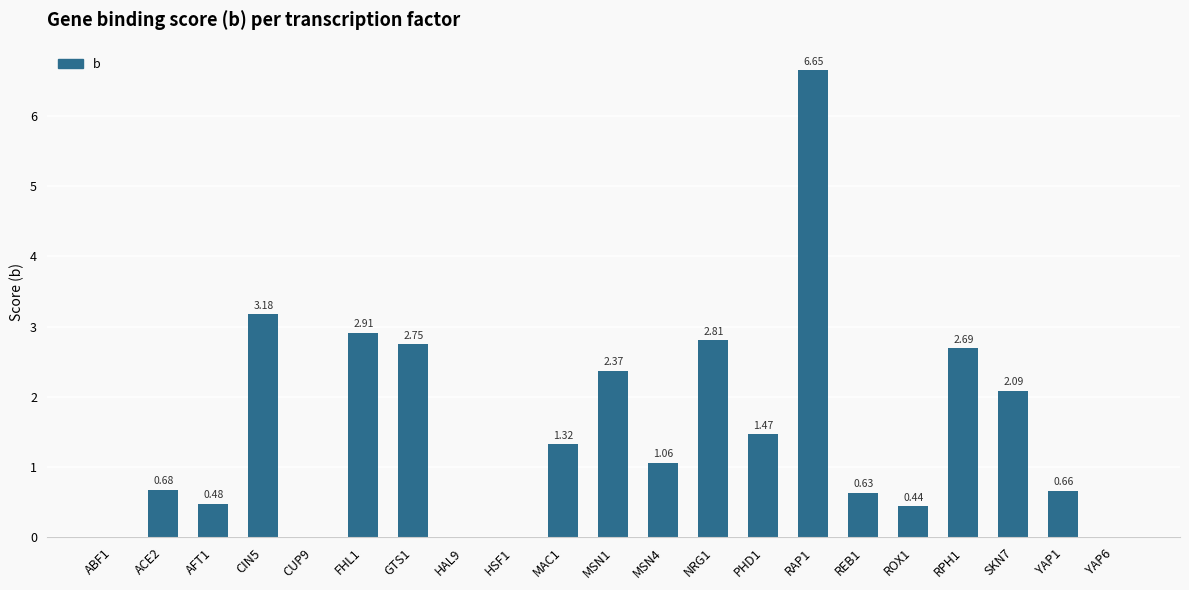

What is the ratio of the value at SKN7 to the value at MSN1?

0.9